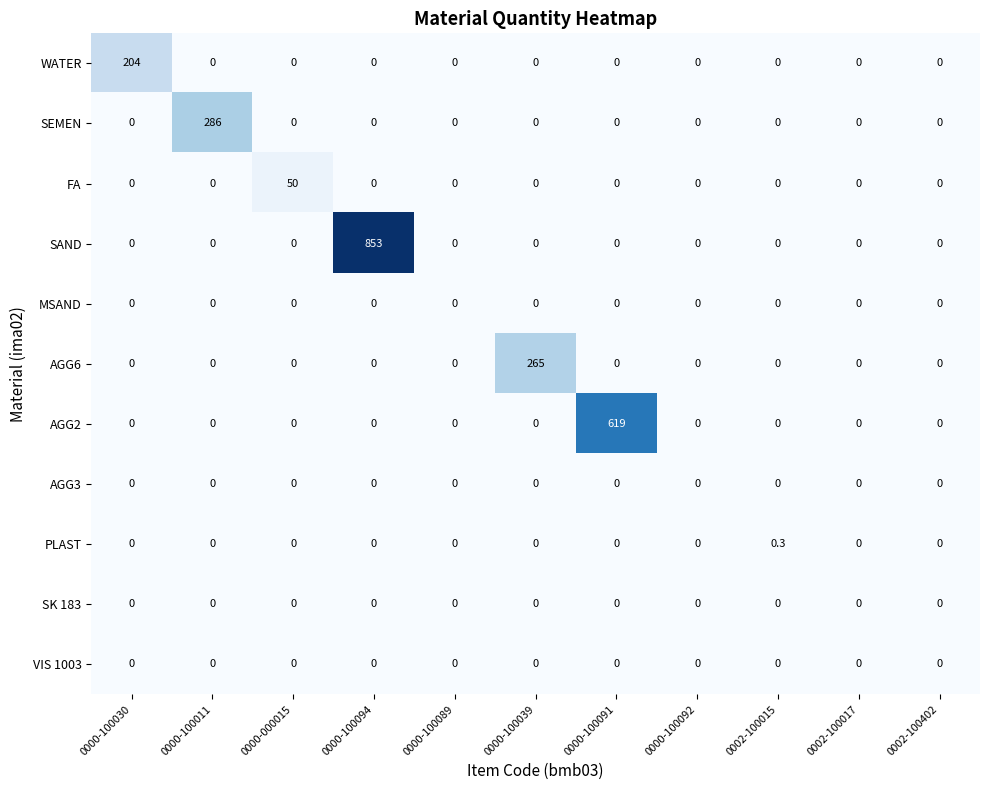

What is the sum of all FA values?

50.0